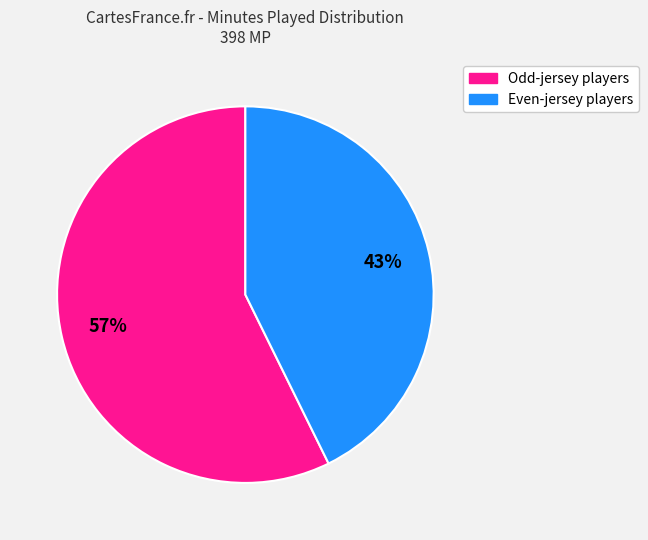

Does any single category account for the majority?

Yes